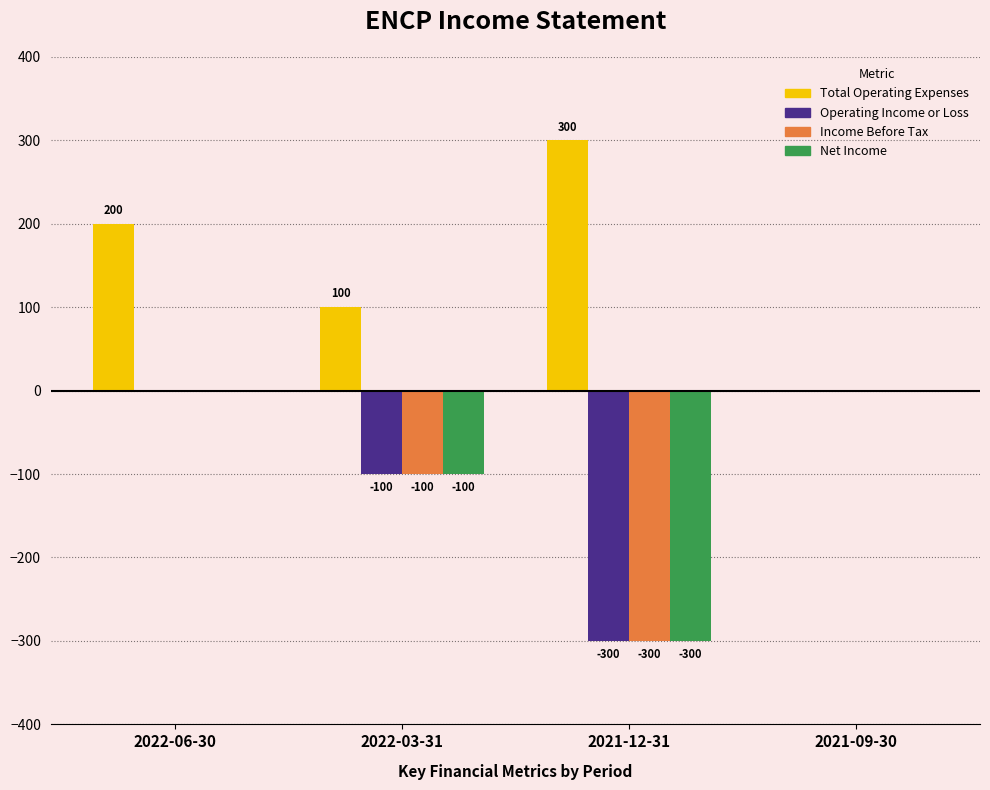

What is the greatest value displayed?

300